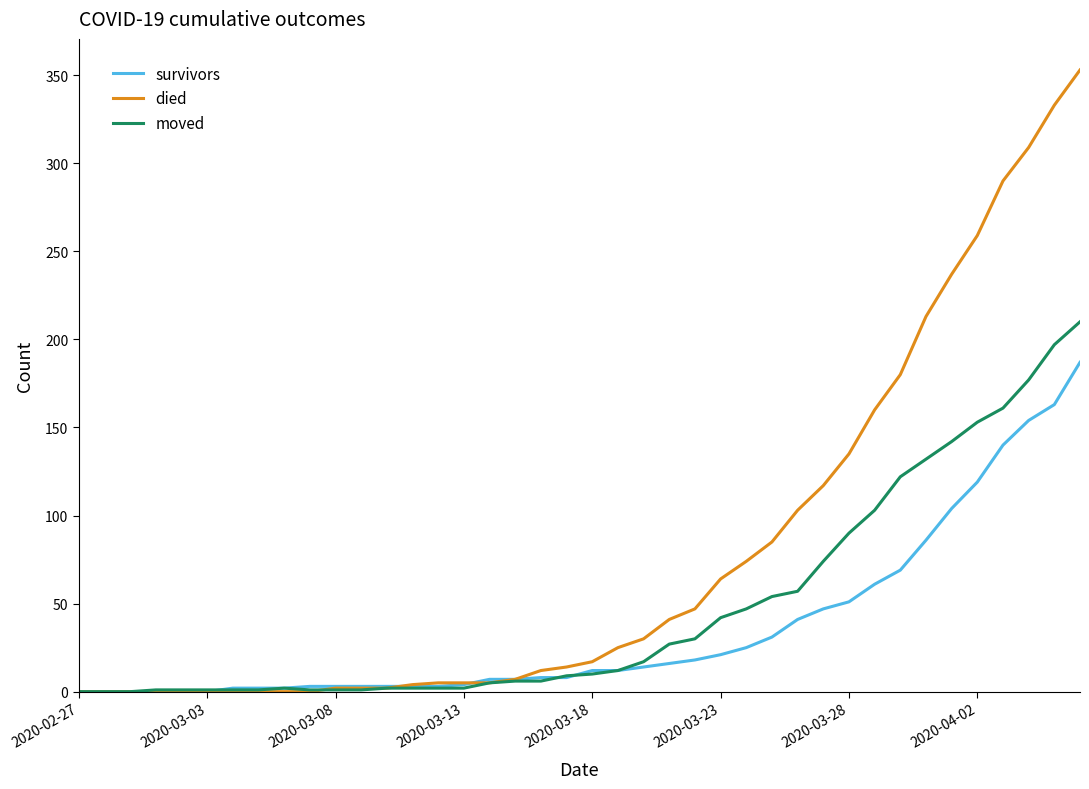

What is the difference between the maximum and minimum values in the died series?

353